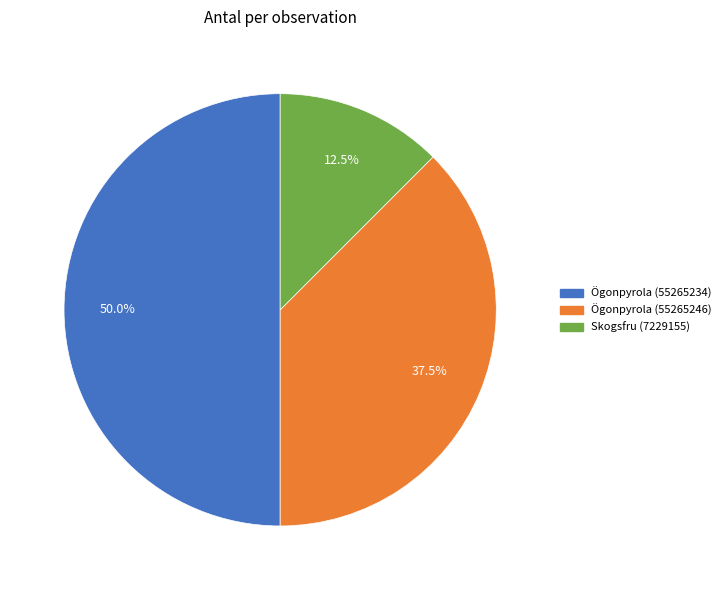

Which slice is the largest?

Ögonpyrola (55265234)